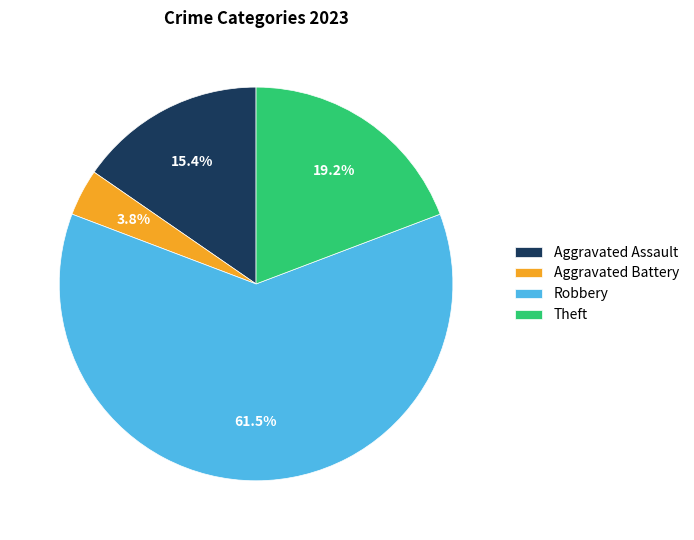

What percentage is NOT represented by Aggravated Battery?

96.2%